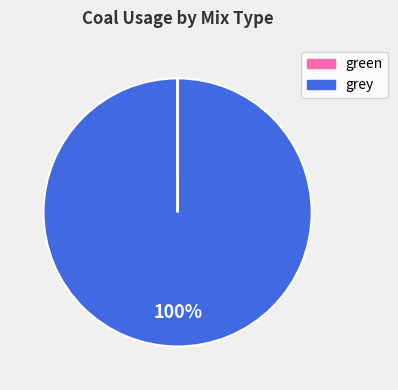

To the nearest percent, what is the average slice percentage?

50%